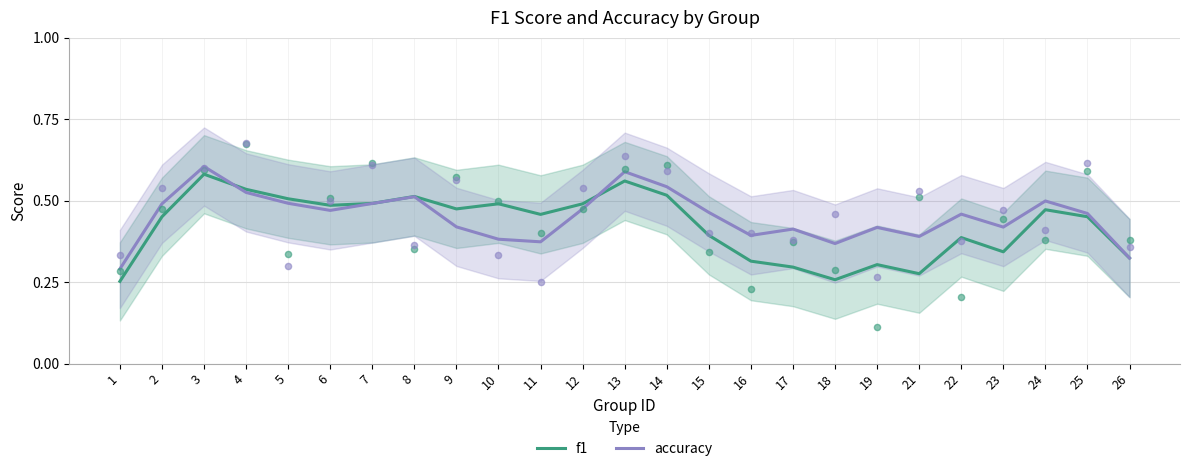

At which category is the sum across all series the highest?

3